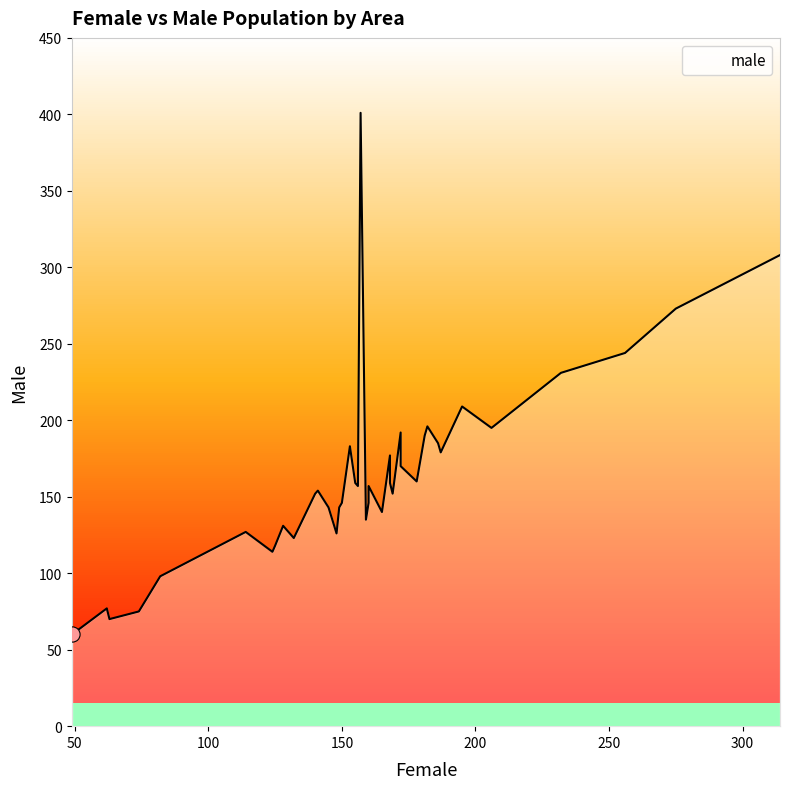

At how many categories does at least one series exceed 340?

1